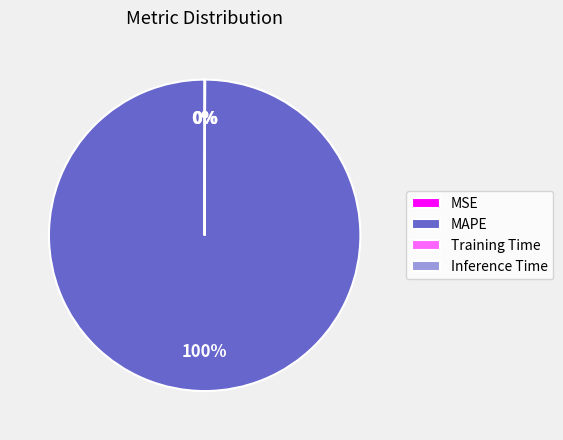

What is the largest slice in the pie chart?

MAPE